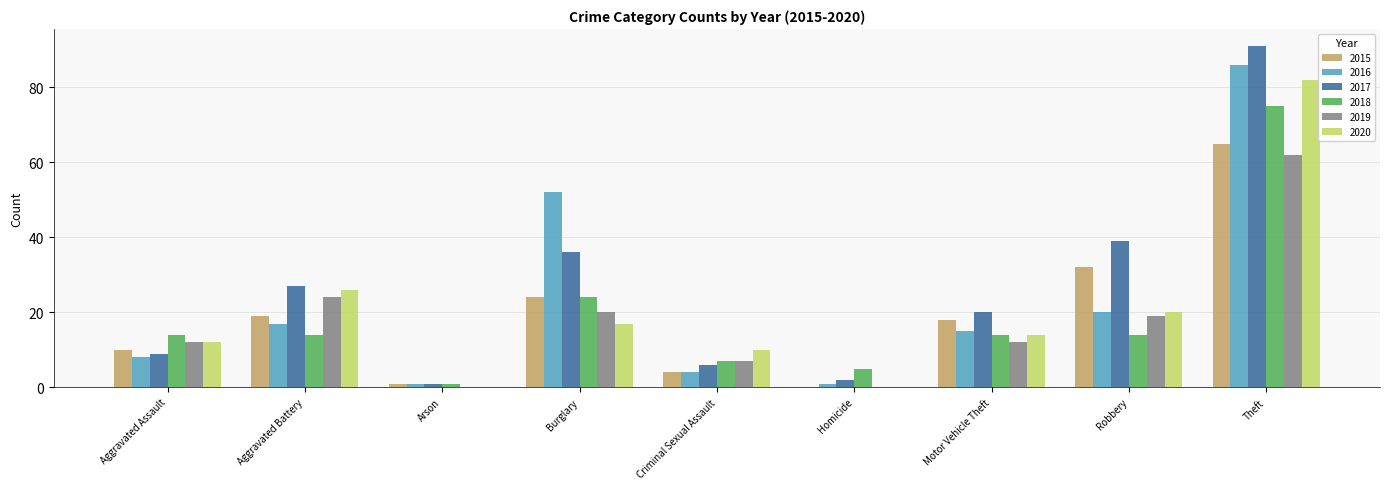

Read the 2016 value at Robbery.

20